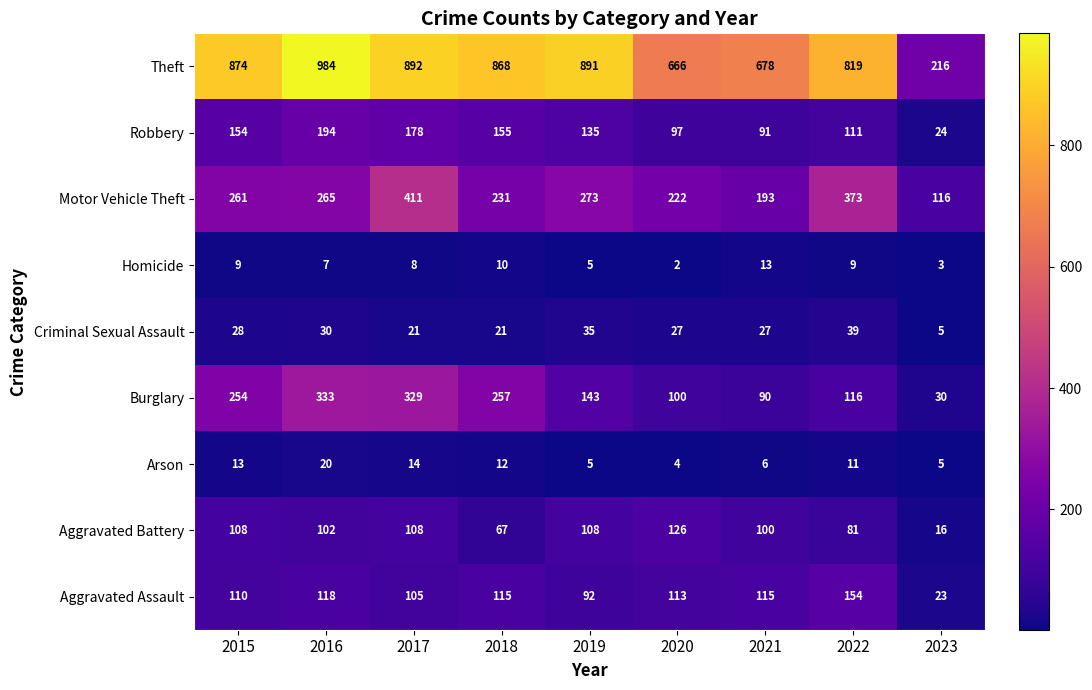

What is the difference between the highest and lowest values at 2021?

672